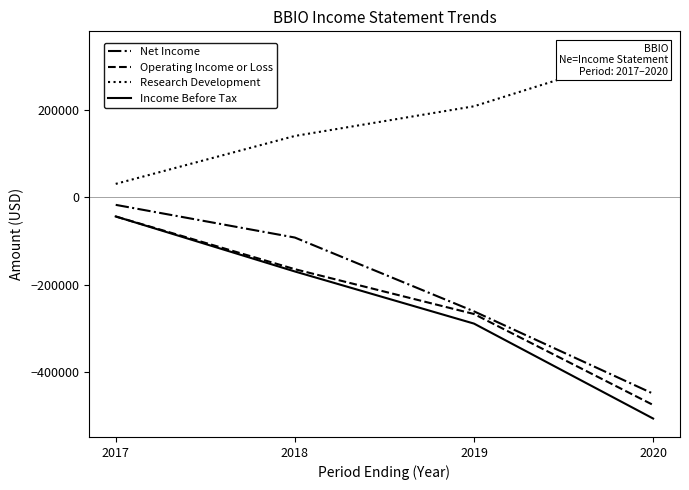

Is it true that Income Before Tax equals -288600 at 2019?

True